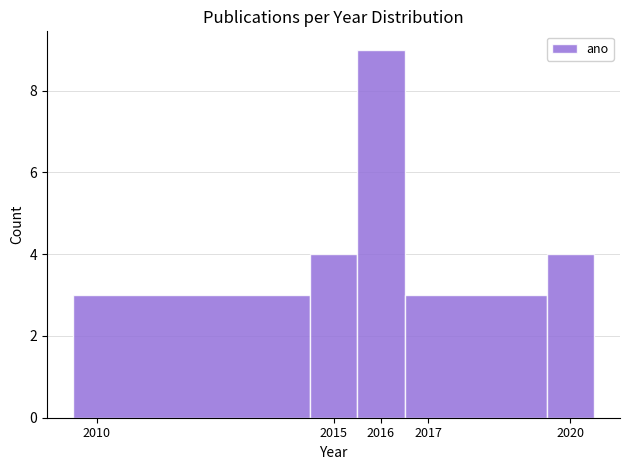

Over which range of the x-axis is the bar tallest?

2015.5 to 2016.5